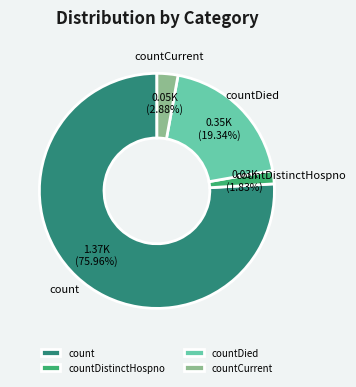

To the nearest percent, what is the difference between the largest and smallest slice percentages?

74%